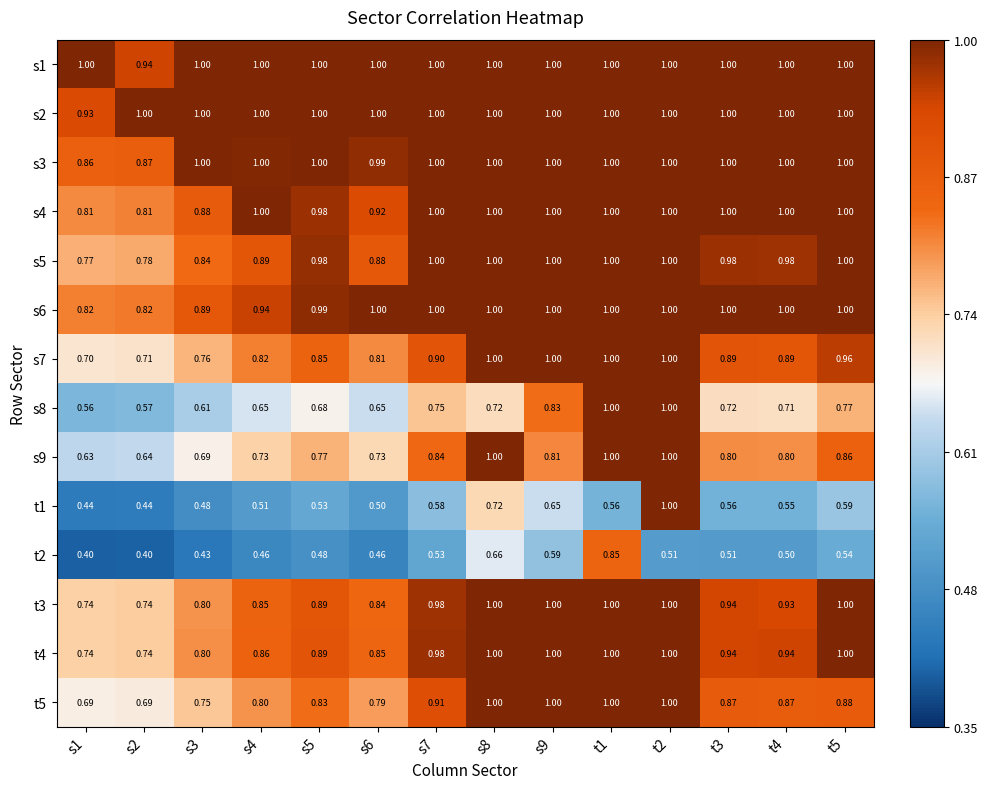

Is the value of t1 at s7 greater than the value of s5 at t3?

No